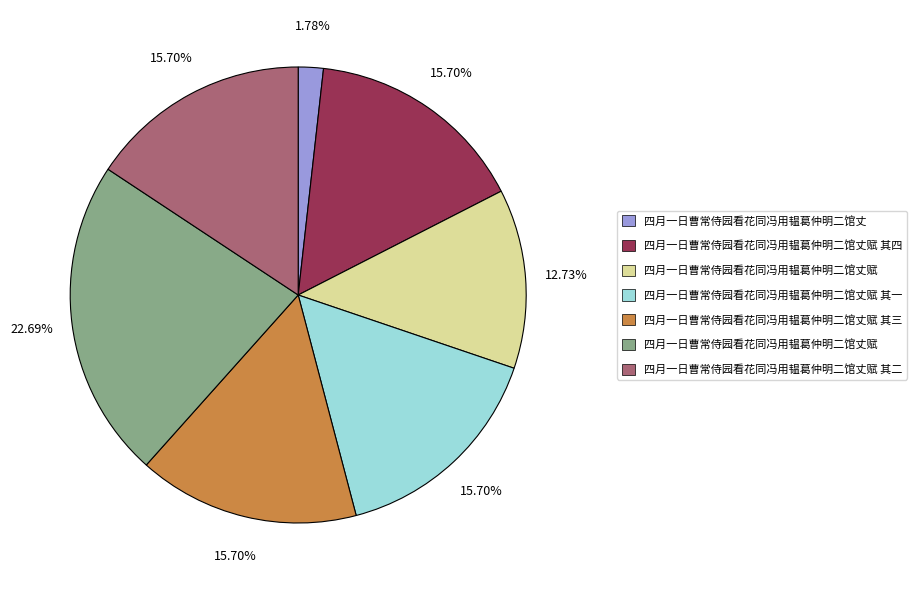

Does any single category account for the majority?

No